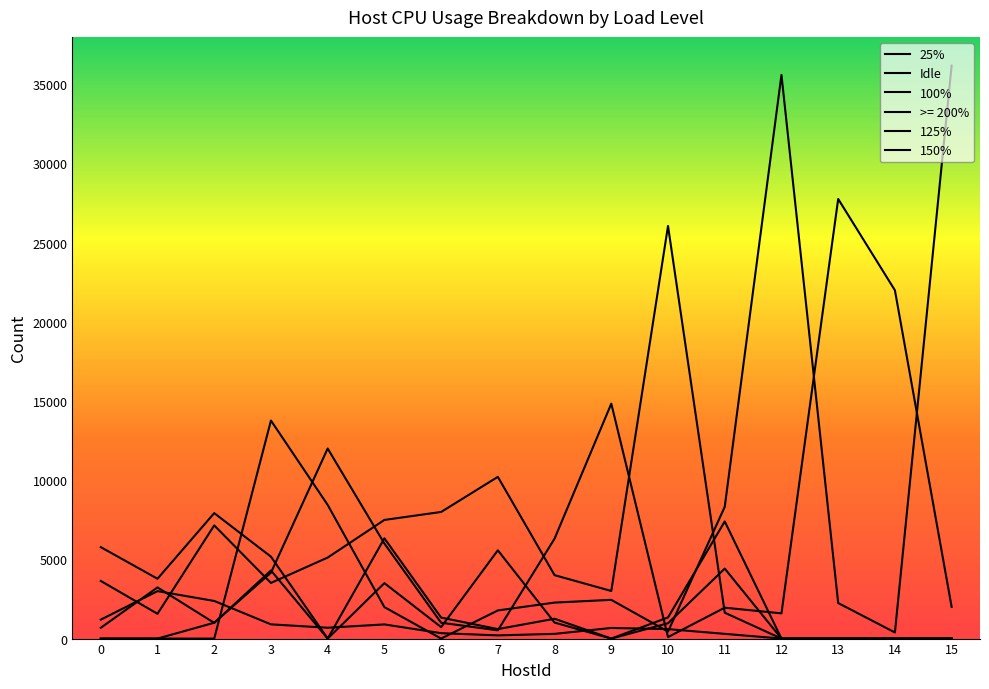

How many lines are shown in the chart?

6